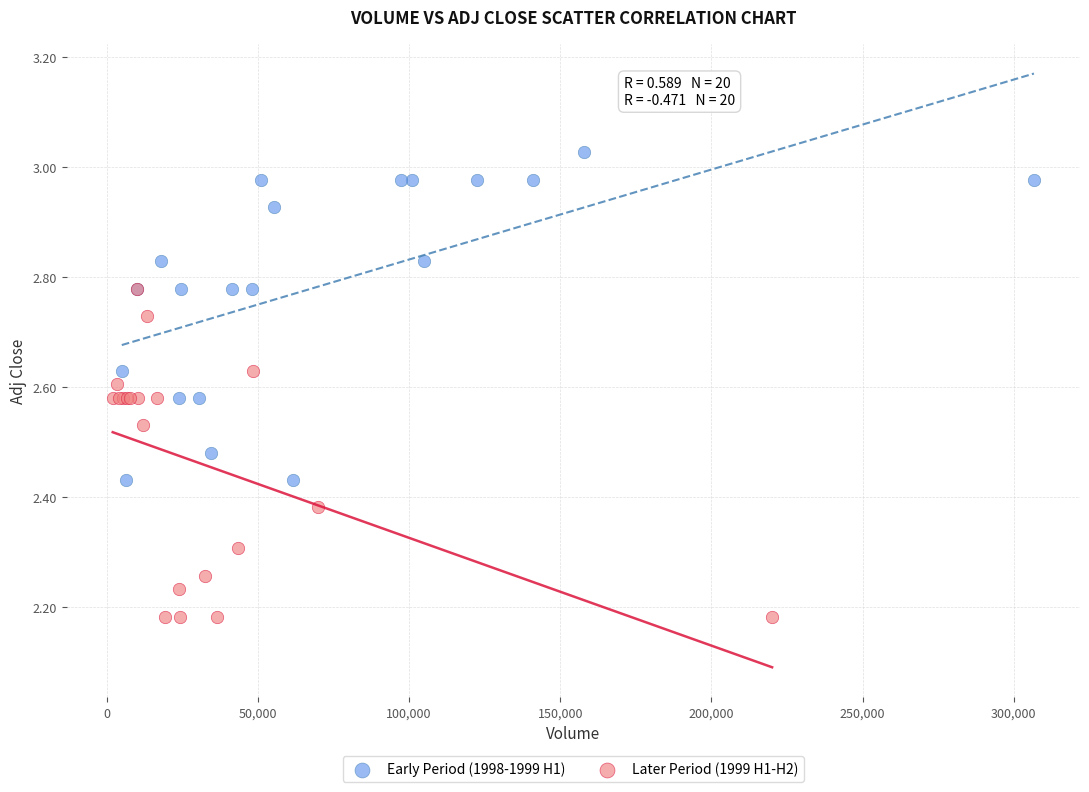

Which series contains the lowest Y value?

Later Period (1999 H1-H2)